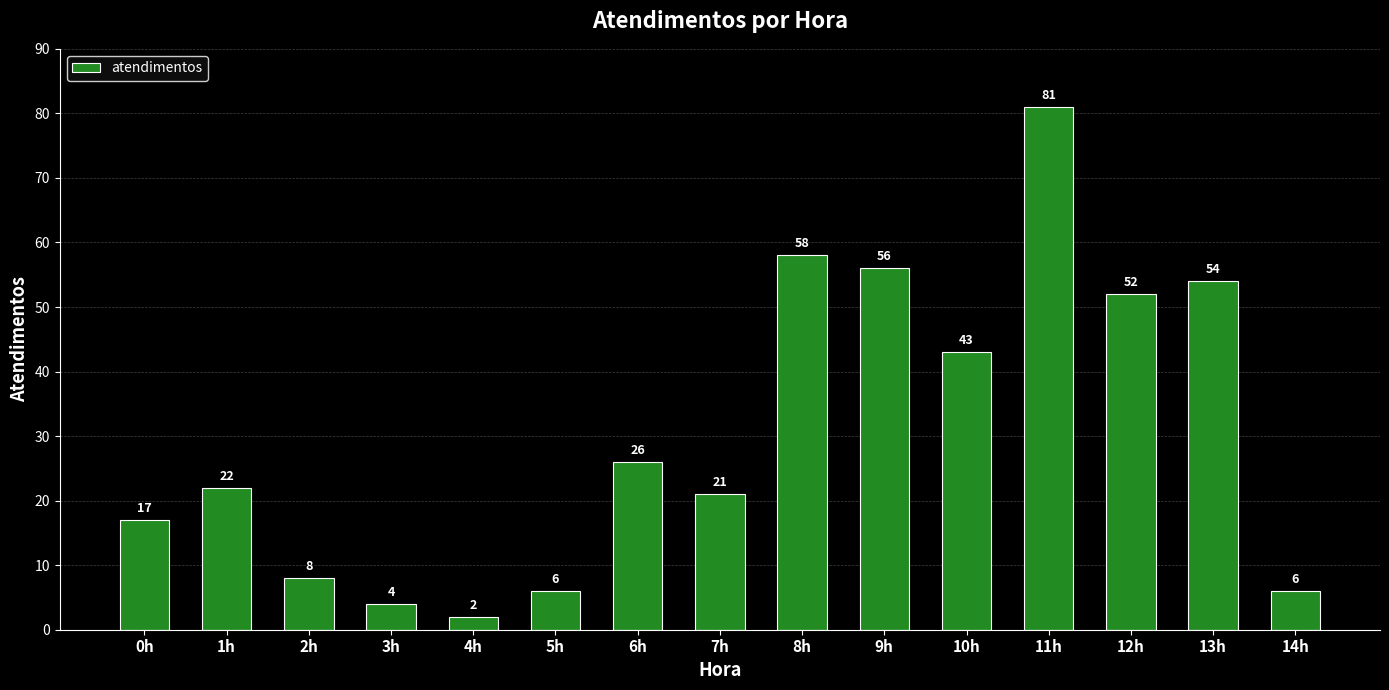

What value does the data have at 14h?

6